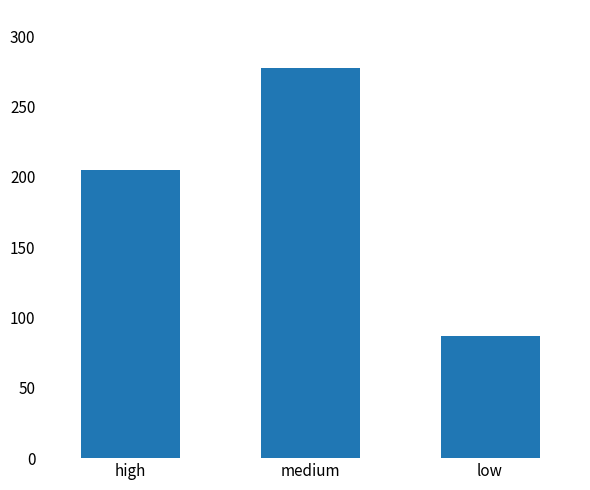

Reading right to left, what are all the values shown in this chart?

87	277	205